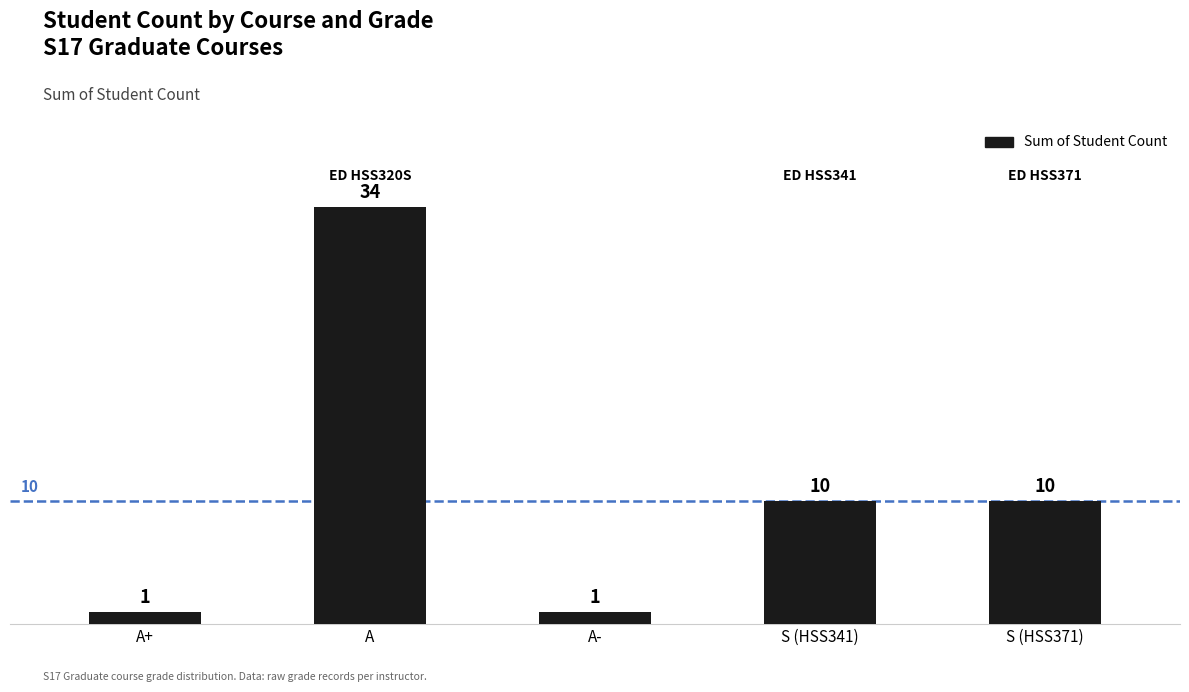

How many bars are there in total?

5